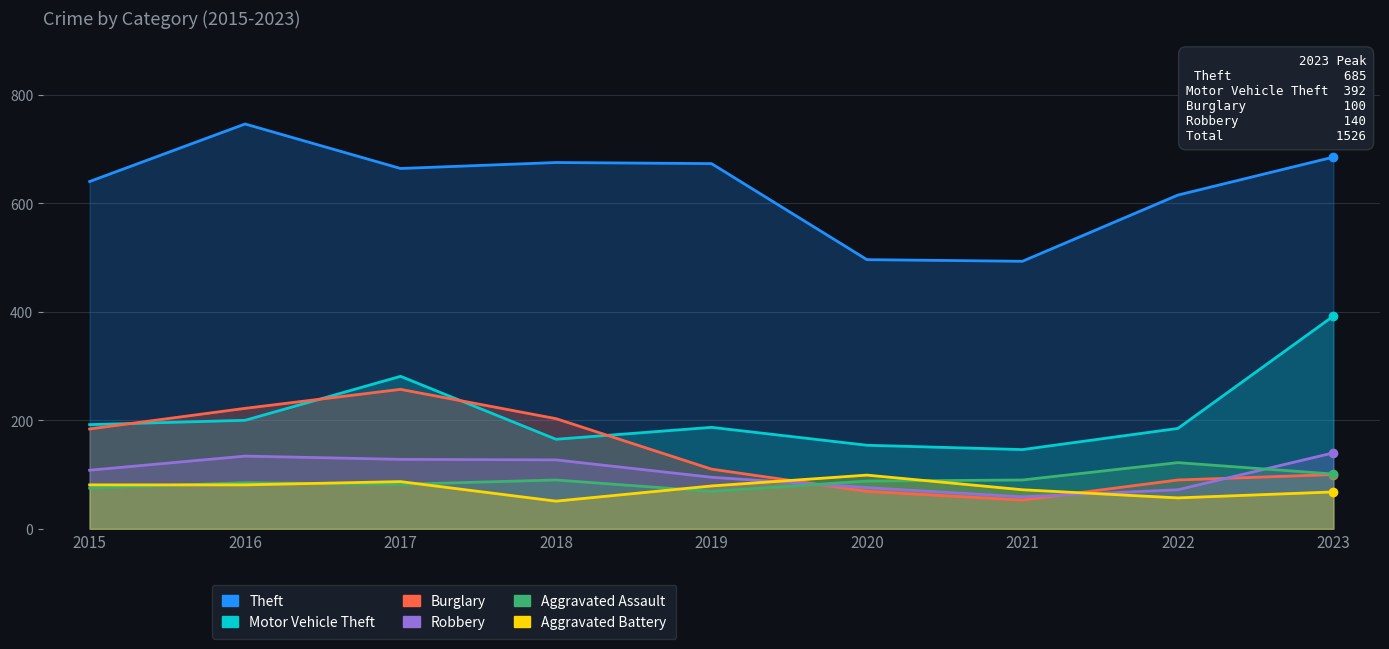

True or false: Robbery and Theft intersect in this chart.

False